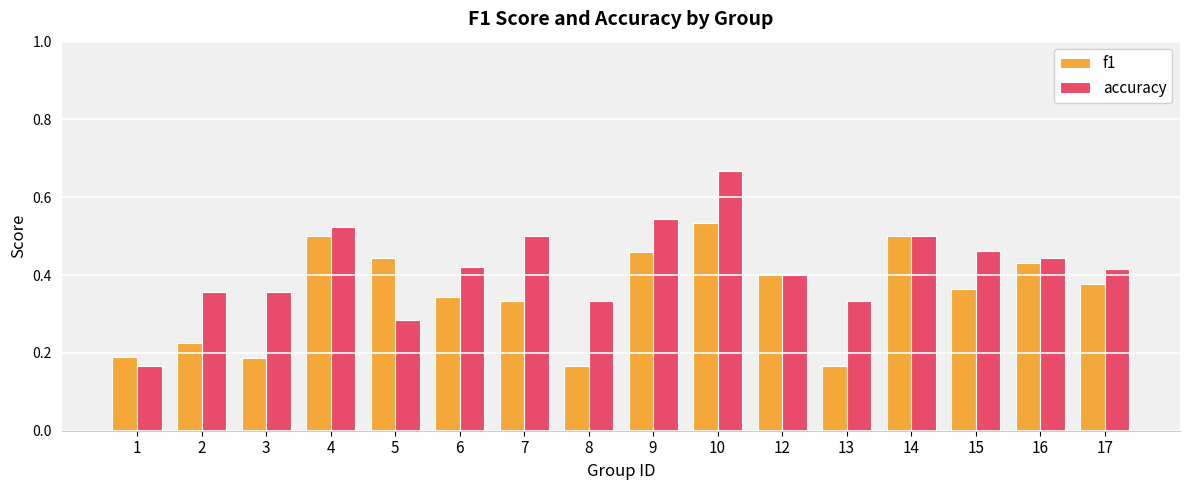

Rank the series at 15 from lowest to highest value.

f1, accuracy